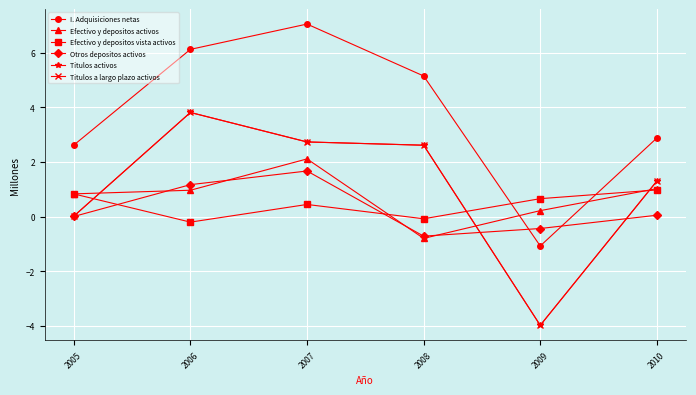

Does the chart have visible grid lines?

Yes